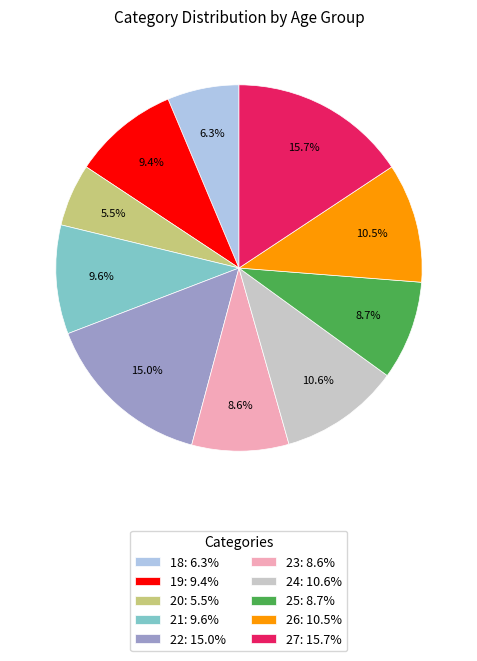

How many slices are in this pie chart?

10